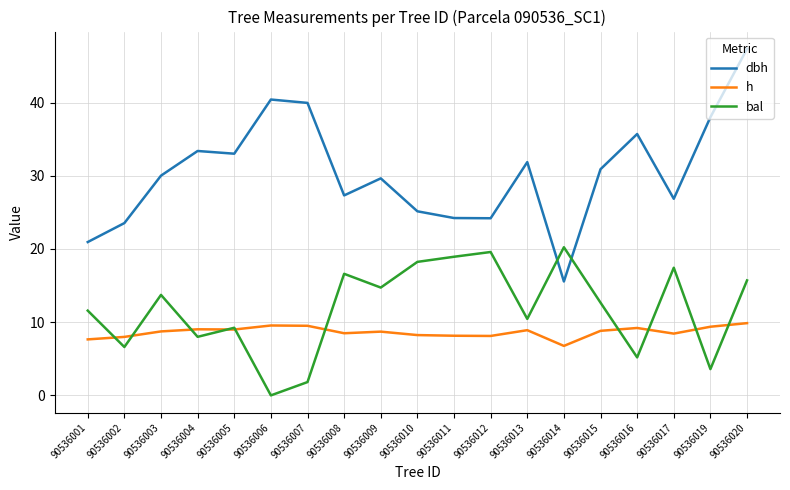

What are all the series names shown in the legend?

dbh, h, bal